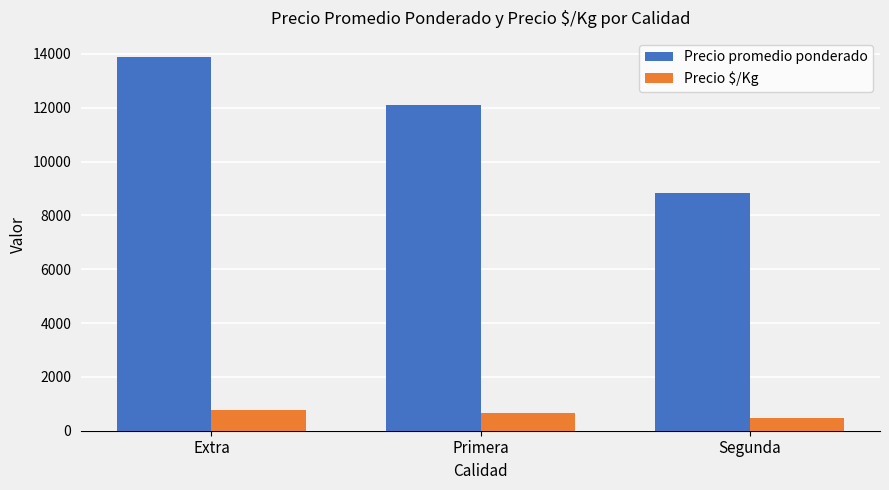

What is the greatest value displayed?

13899.2